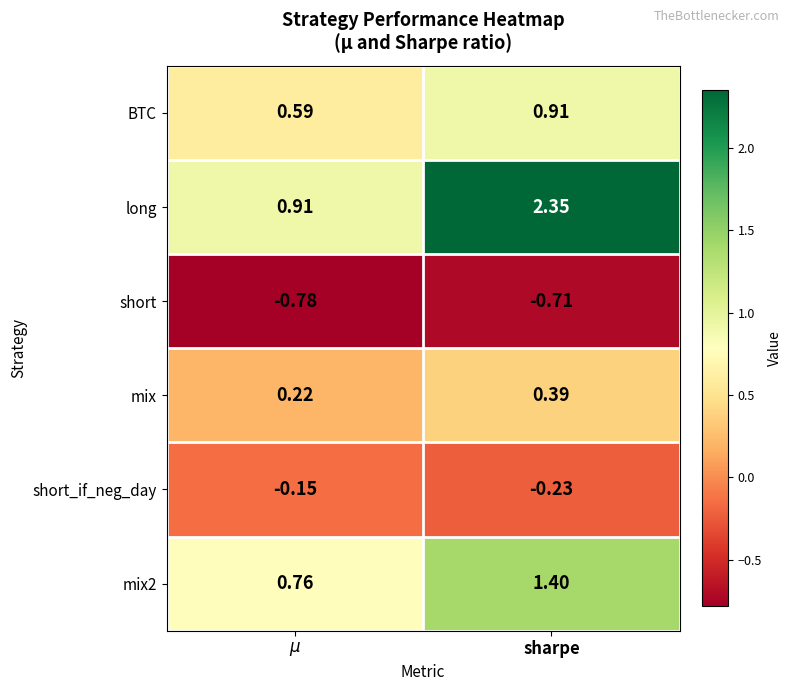

At which category is the sum across all series the highest?

sharpe